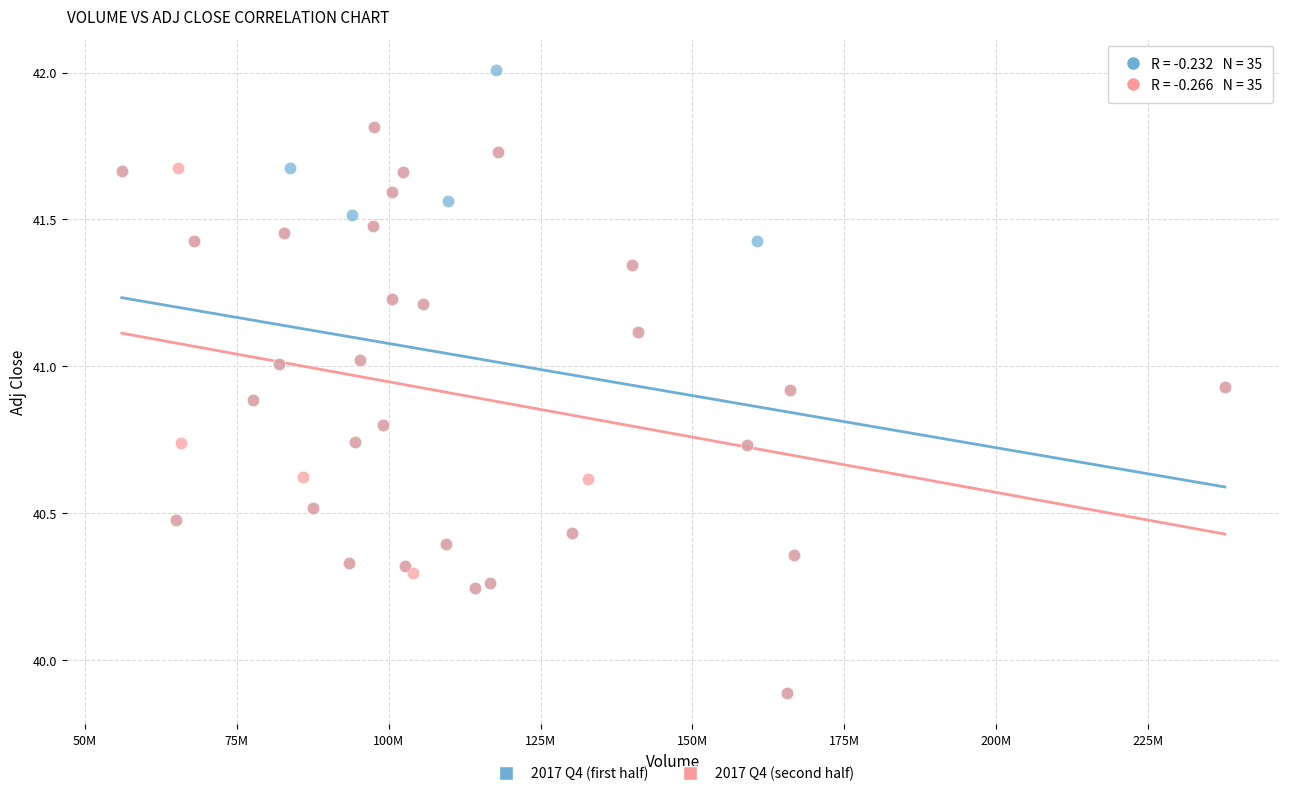

What are all the series names shown in the legend?

2017 Q4 (first half), 2017 Q4 (second half)